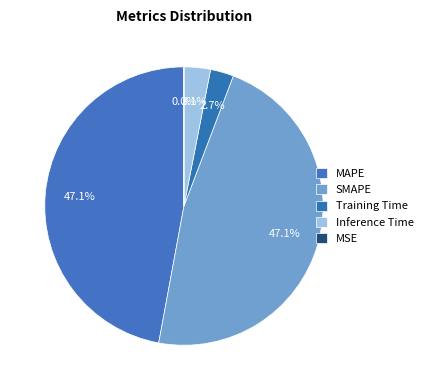

Which has a higher value, MSE or Inference Time?

Inference Time